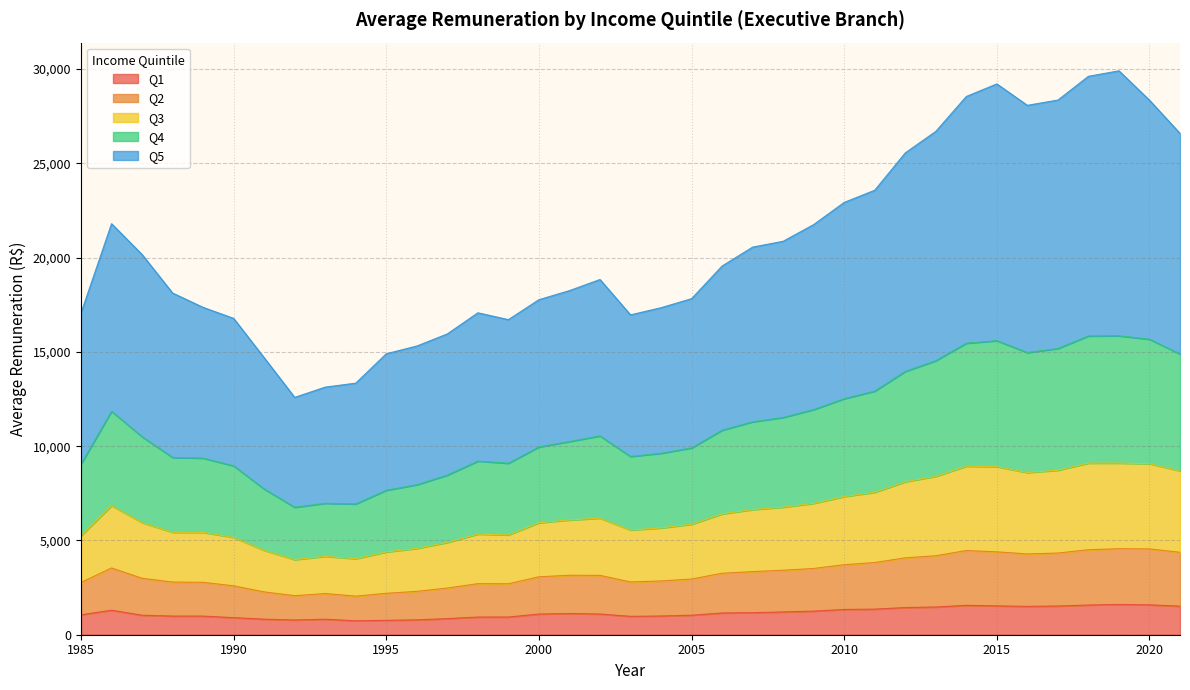

How many categories are shown in the chart?

37